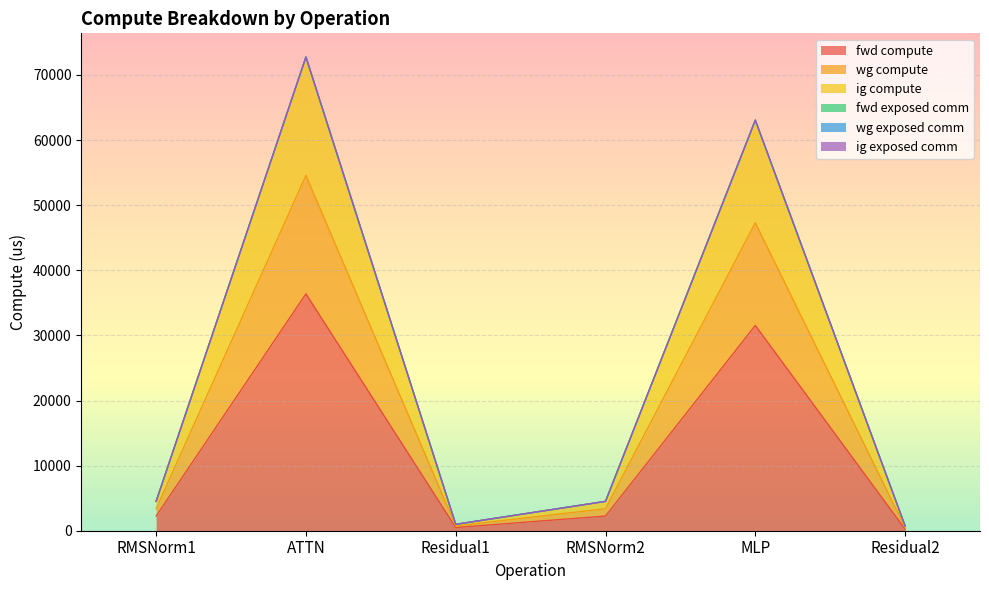

List the labels in order of fwd compute value, largest first.

ATTN, MLP, RMSNorm1, RMSNorm2, Residual1, Residual2